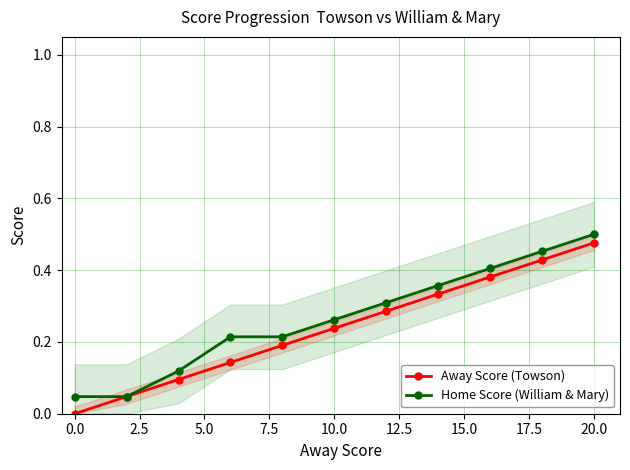

Read the Away Score (Towson) value at 10.0.

0.2